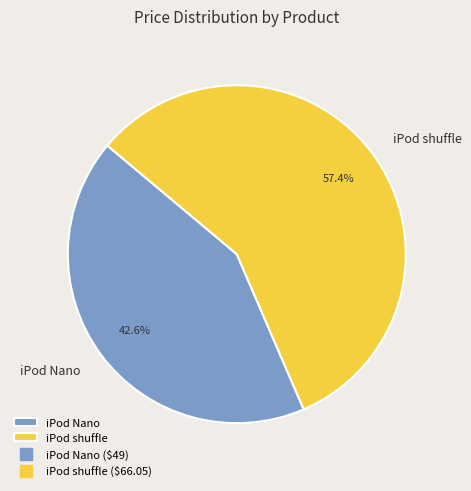

How much of the chart is everything except iPod Nano?

57.4%